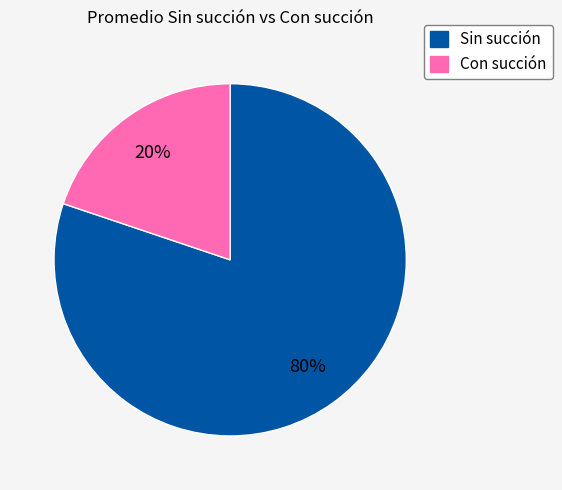

To the nearest percent, what is the difference between the largest and smallest slice percentages?

60%